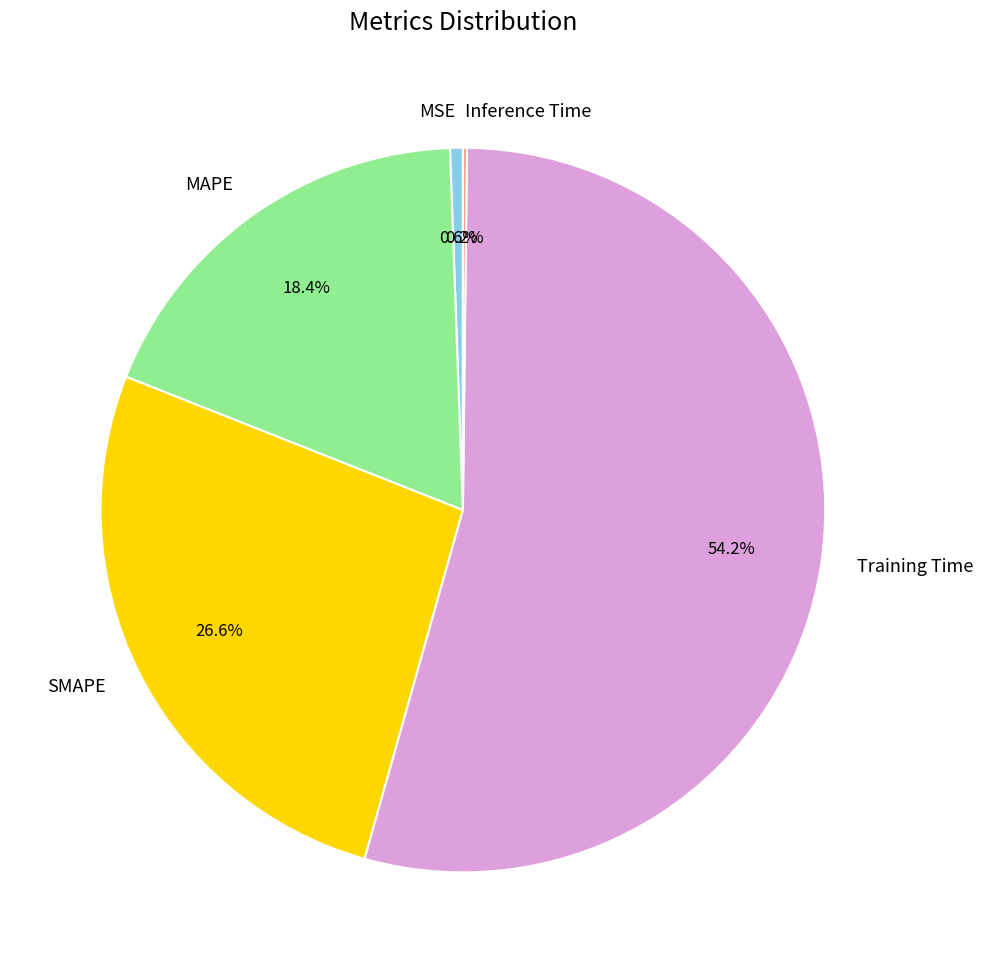

To the nearest percent, what is the combined percentage of Training Time and MAPE?

73%